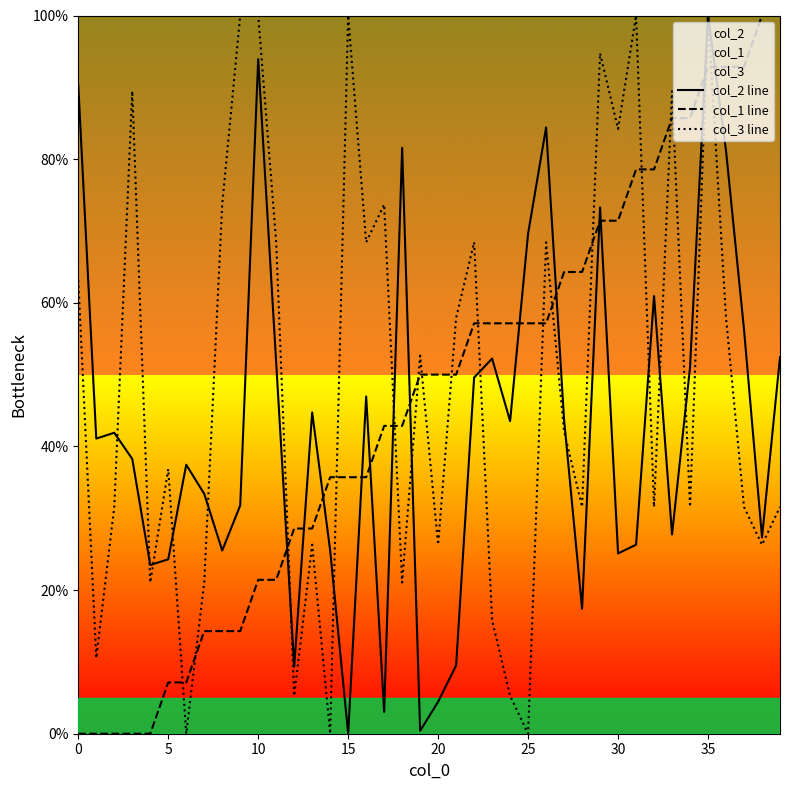

What is the sum of all col_1 line values?

1864.3